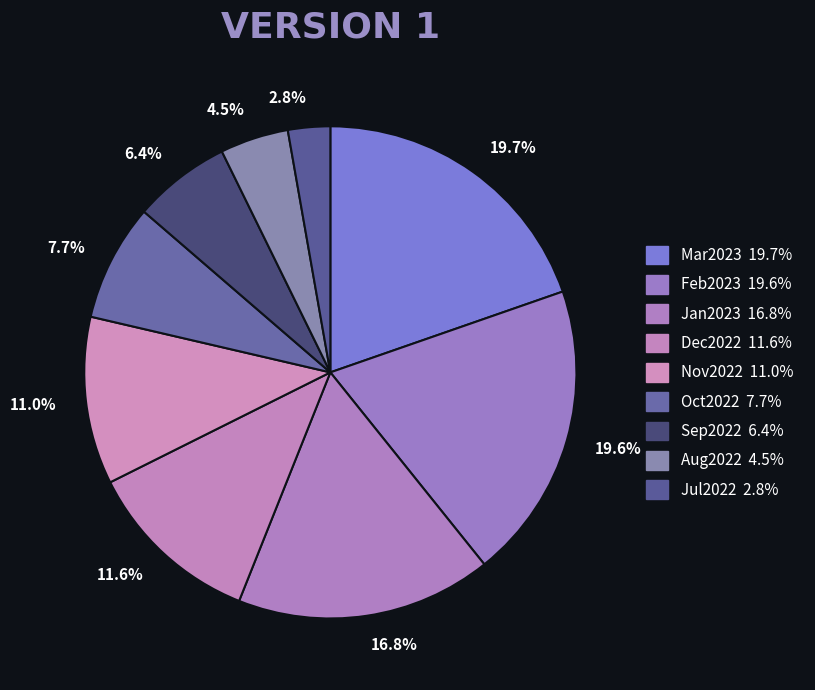

Is there a majority slice in this chart?

No